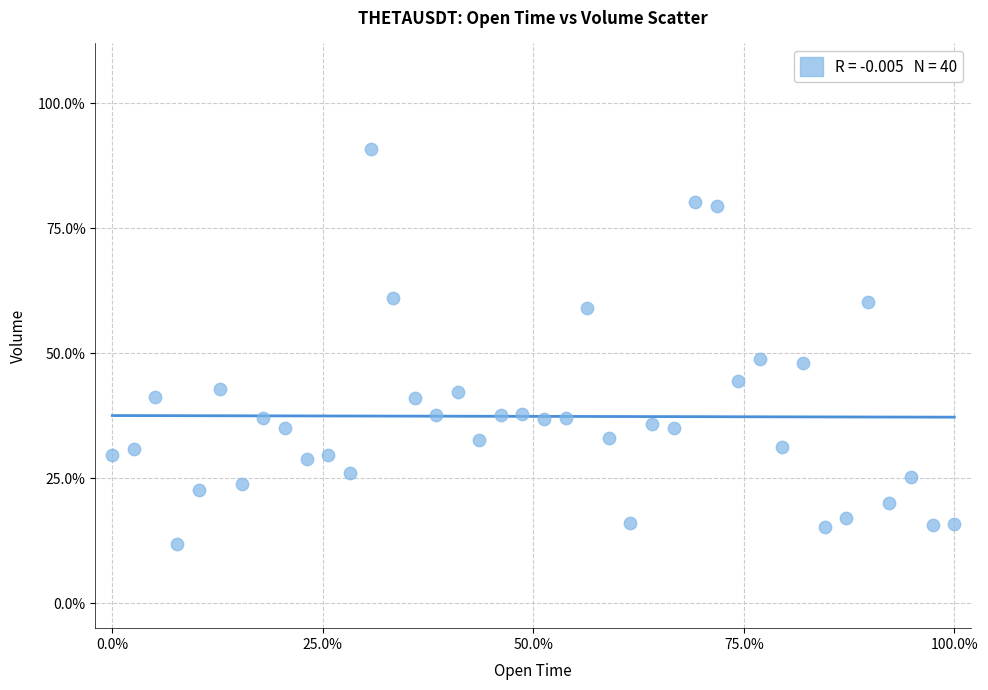

What is the range of X values (max minus min)?

100.0